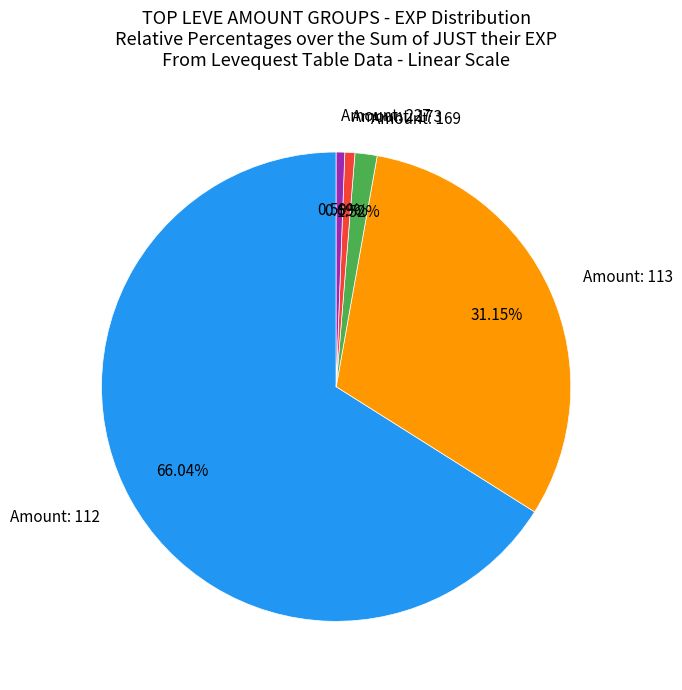

Is there a majority slice in this chart?

Yes